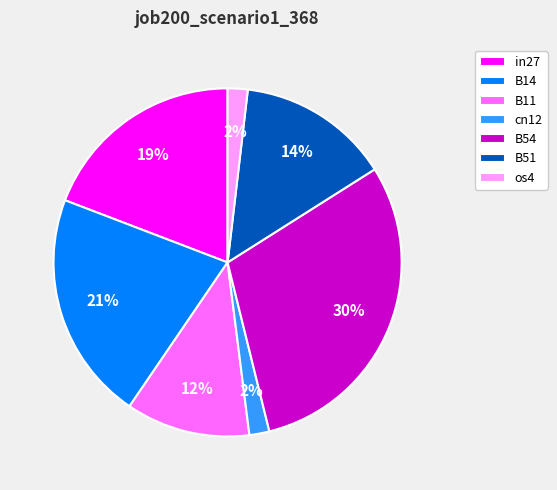

What percentage is the cn12 slice, to the nearest percent?

2%